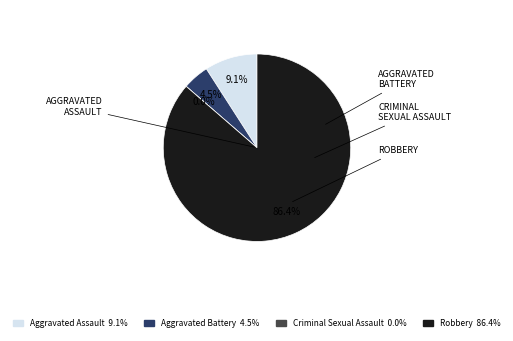

Count the number of slices in the pie.

4